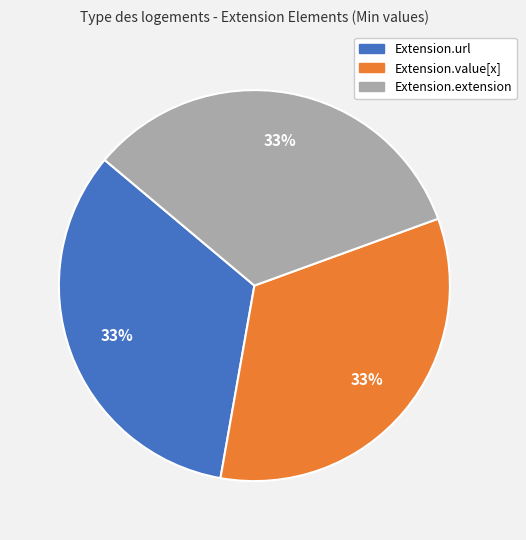

Does Extension.url represent more than half of the total?

No